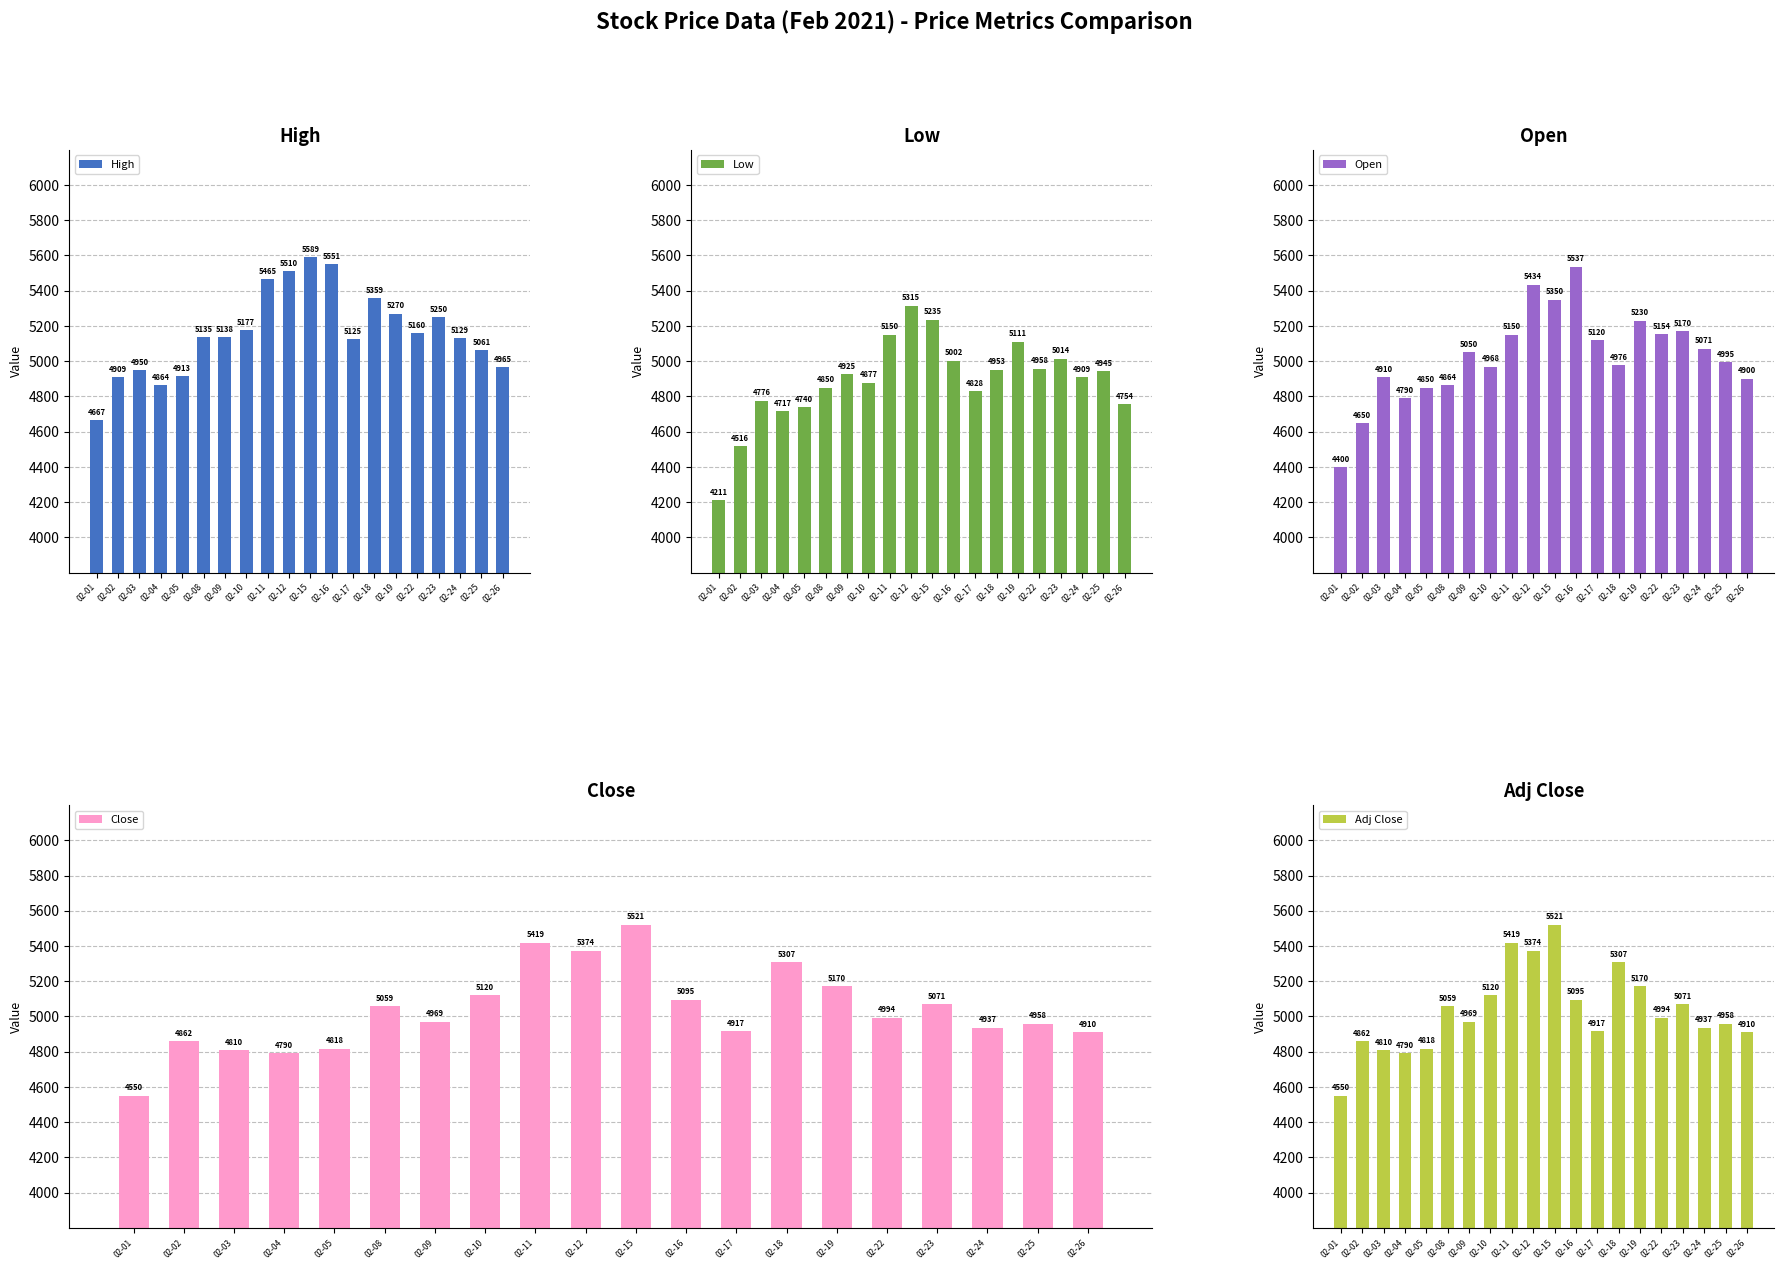

The value of Open at 02-03 is 4910.0. True or false?

True